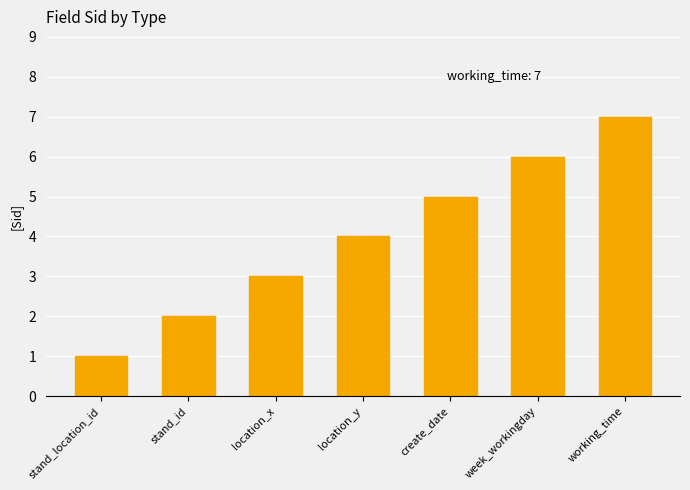

What is the sum of all values?

28